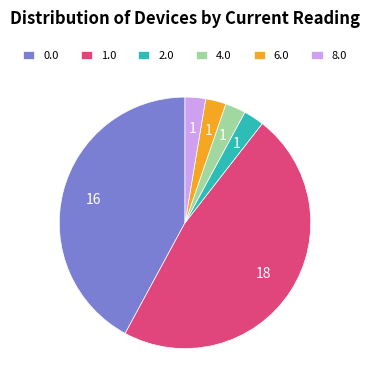

What is the largest slice in the pie chart?

1.0